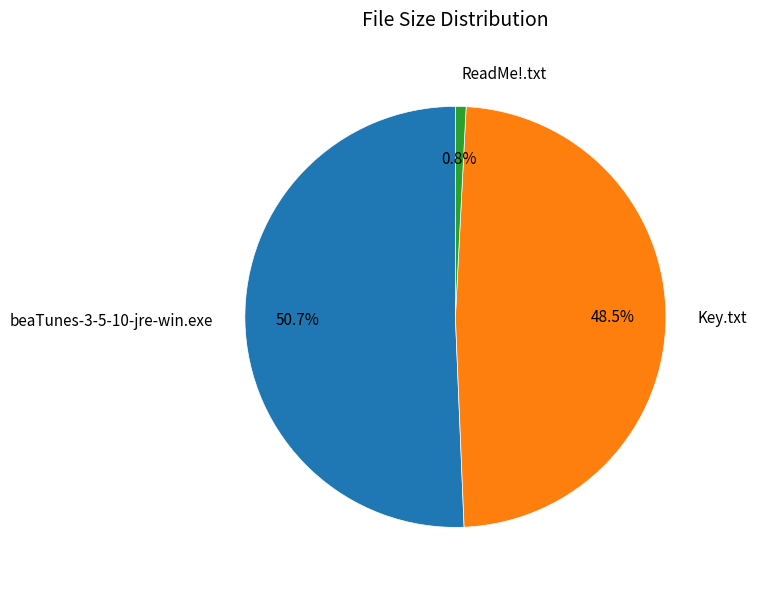

What percentage is NOT represented by ReadMe!.txt?

99.2%